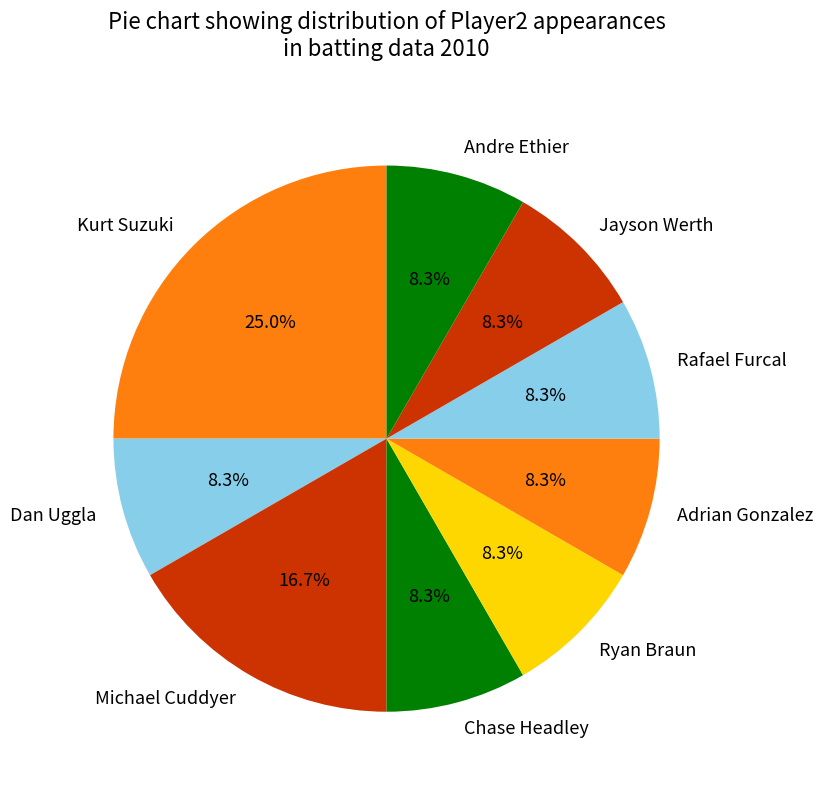

To the nearest percent, what is the difference between the Ryan Braun and Chase Headley slice percentages?

0%